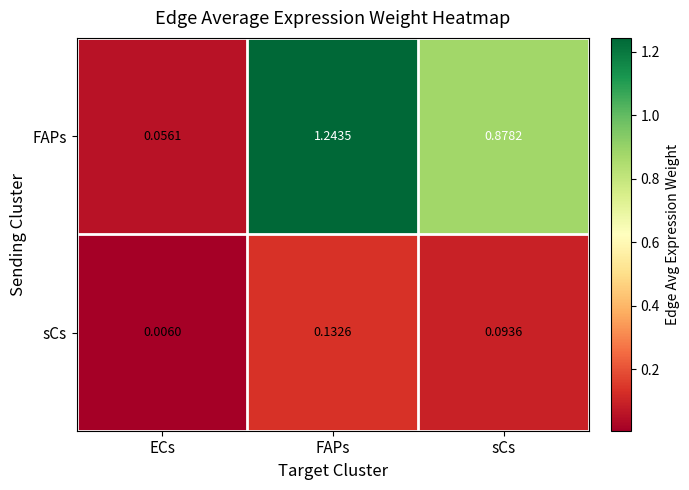

What is the total value across all series at FAPs?

1.4